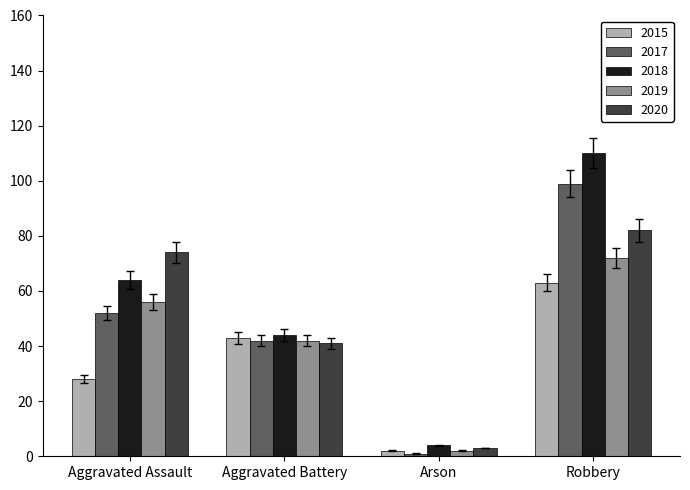

Read the 2019 value at Robbery.

72